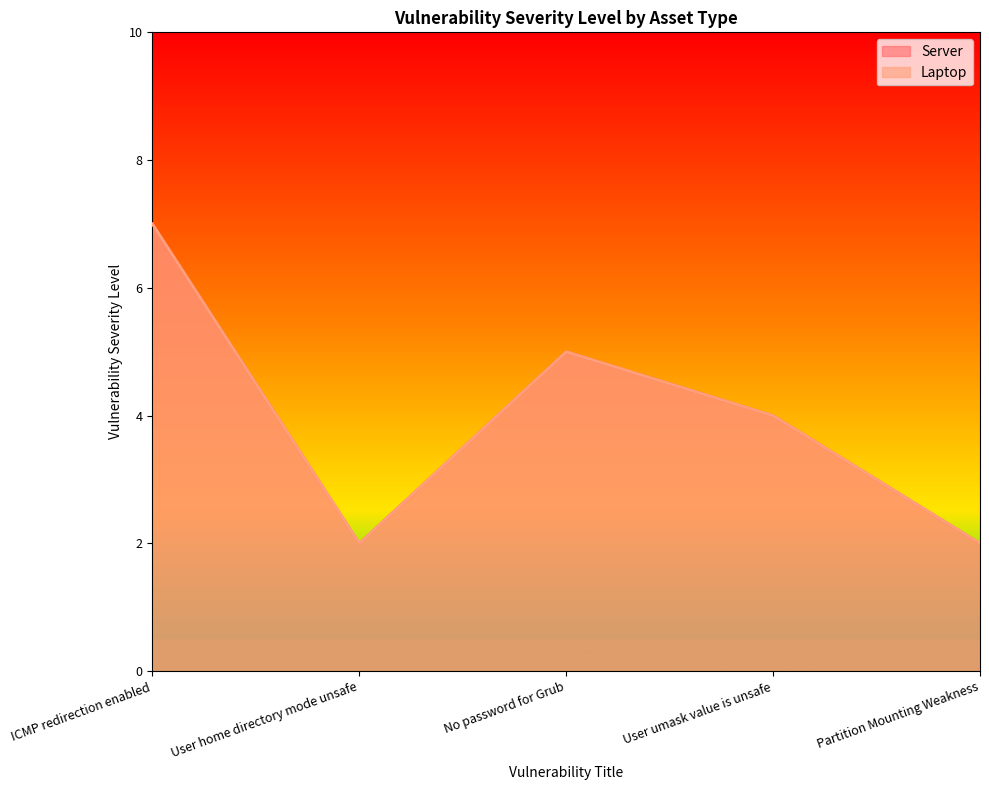

What position from the right is No password for Grub?

3